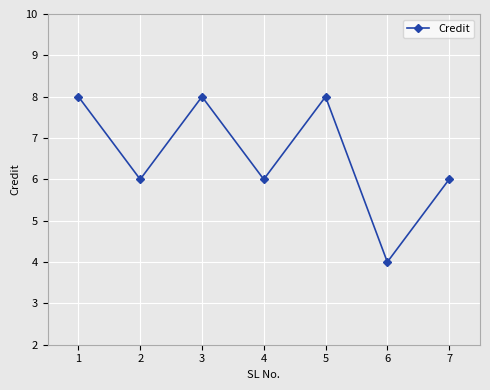

What is the difference between the second highest and minimum values?

4